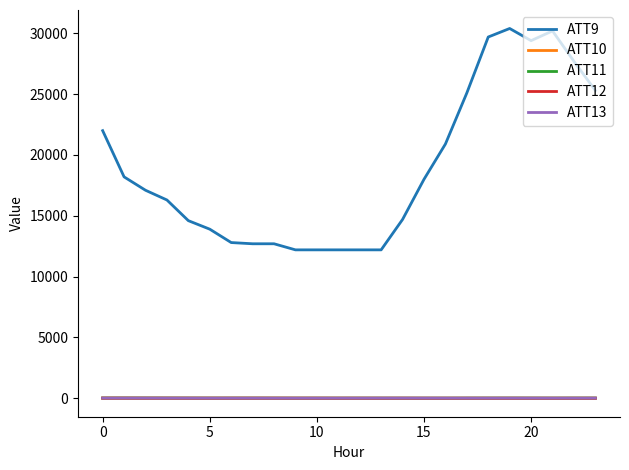

What is the greatest value displayed?

30400.0